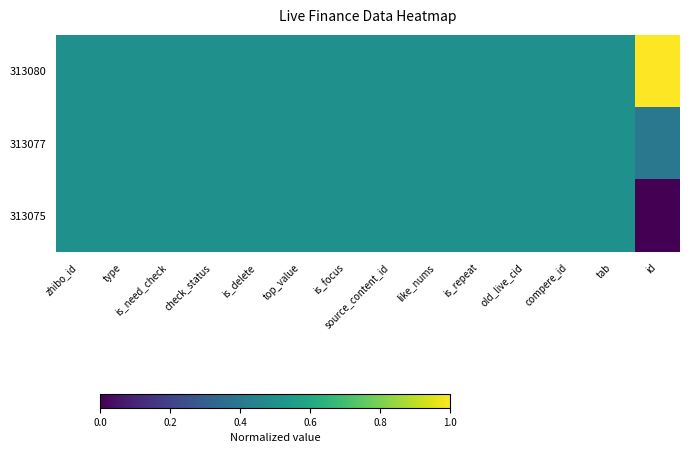

Between like_nums and id, which is larger?

id